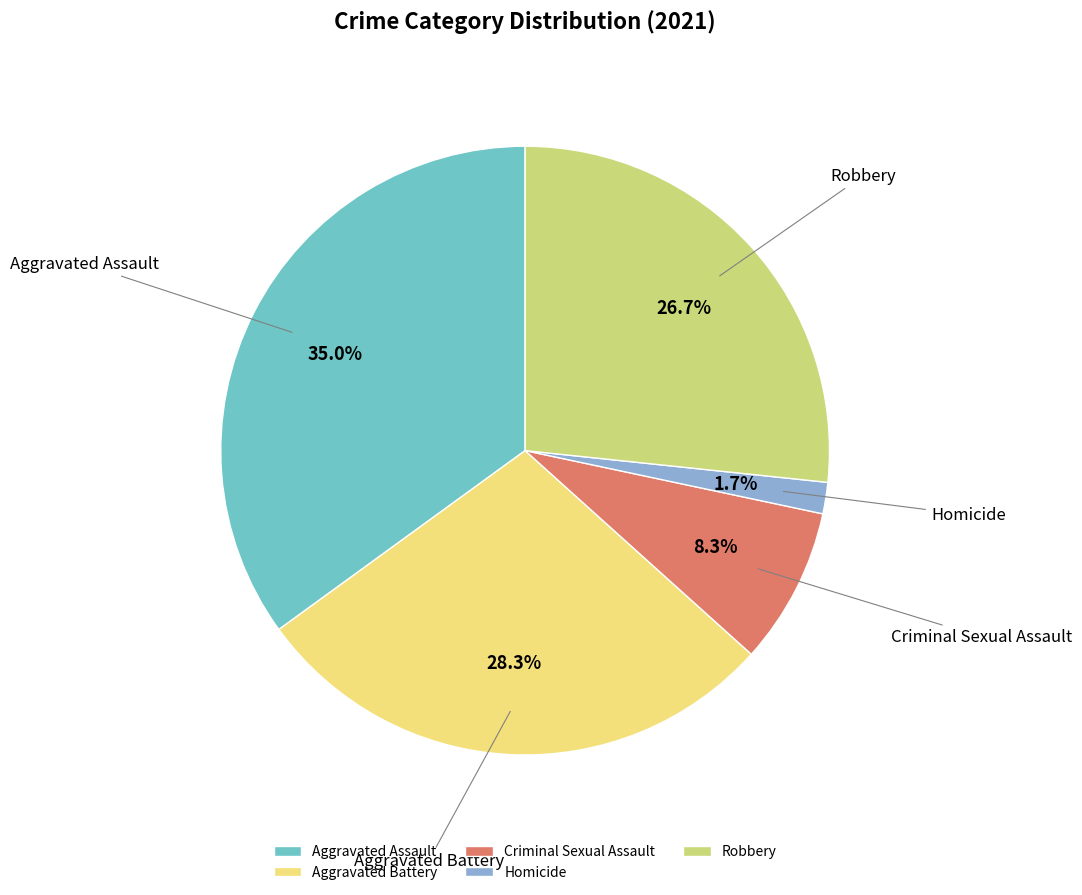

How many segments does this pie chart have?

5